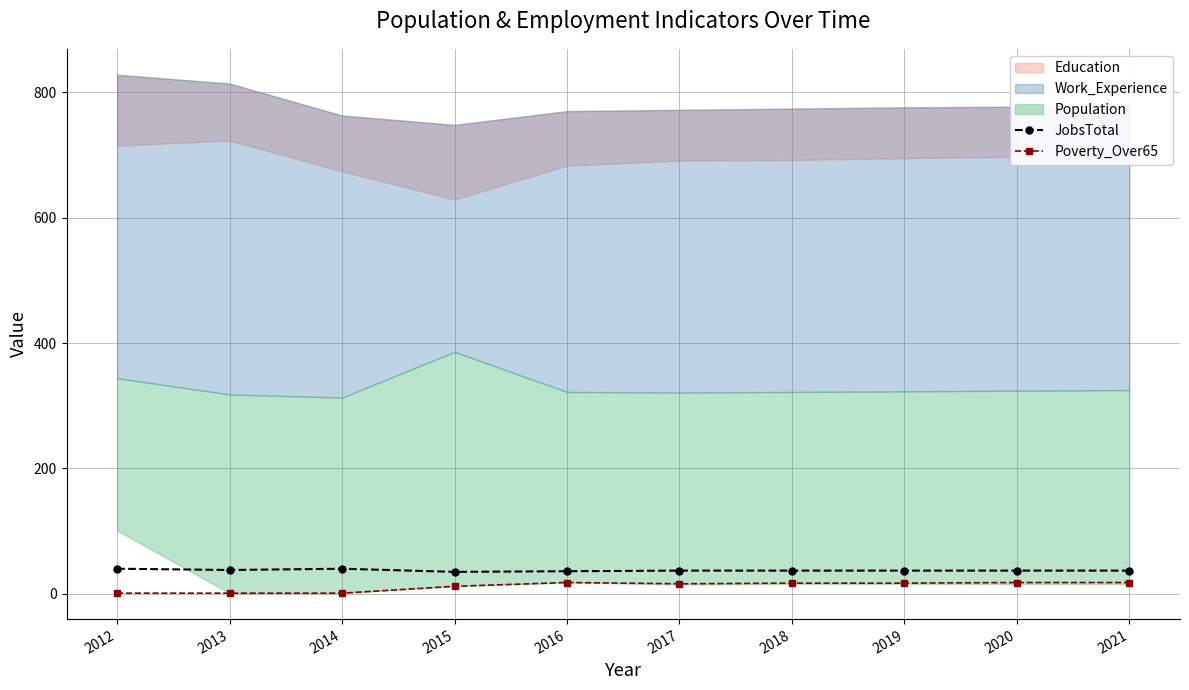

What is the spread (max minus min) of values at 2014?

39